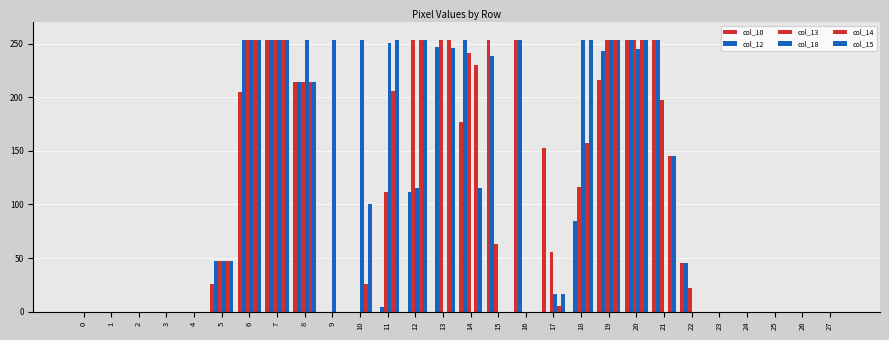

Reading right to left, list all the values displayed in this chart.

col_10: 0	0	0	0	0	45	253	253	216	0	153	253	253	177	0	0	0	0	0	214	253	205	26	0	0	0	0	0
col_12: 0	0	0	0	0	45	253	253	243	85	0	253	238	253	247	112	4	0	0	214	253	253	47	0	0	0	0	0
col_13: 0	0	0	0	0	22	197	253	253	116	56	0	63	241	253	253	112	0	0	214	253	253	47	0	0	0	0	0
col_18: 0	0	0	0	0	0	0	245	253	253	16	0	0	0	0	115	251	253	253	253	253	253	47	0	0	0	0	0
col_14: 0	0	0	0	0	0	145	253	253	157	5	0	0	230	253	253	206	26	0	214	253	253	47	0	0	0	0	0
col_15: 0	0	0	0	0	0	145	253	253	253	16	0	0	115	246	253	253	100	0	214	253	253	47	0	0	0	0	0